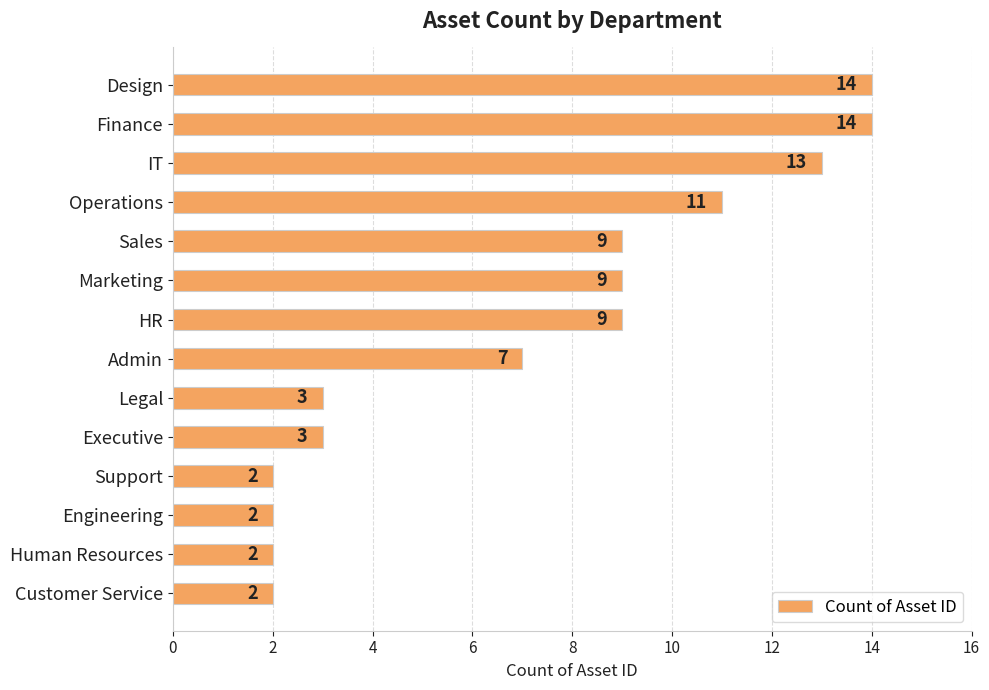

Are the bars horizontal?

Yes